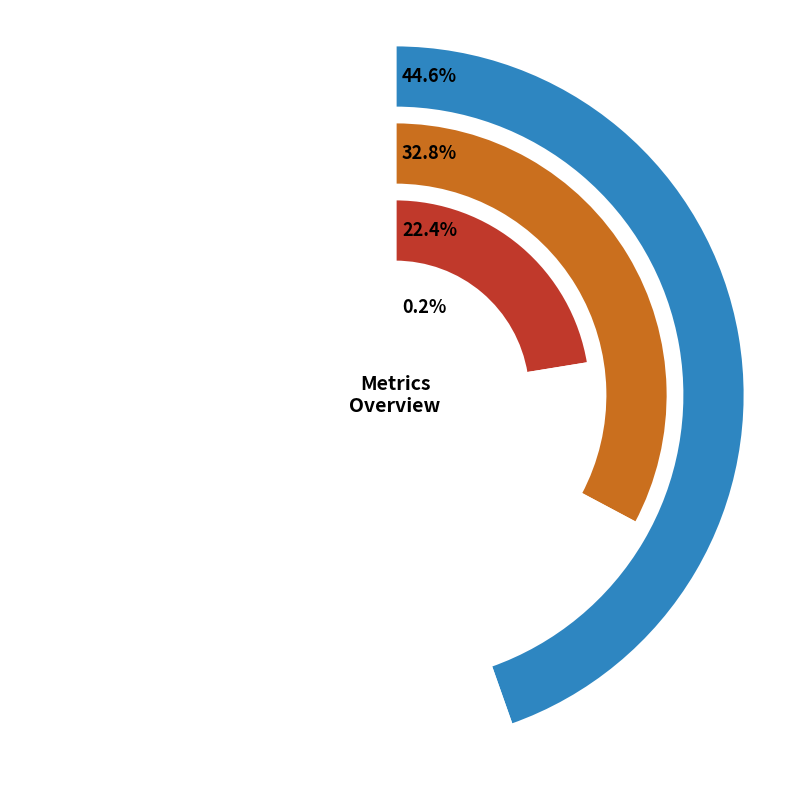

What is the smallest slice in the pie chart?

MSE